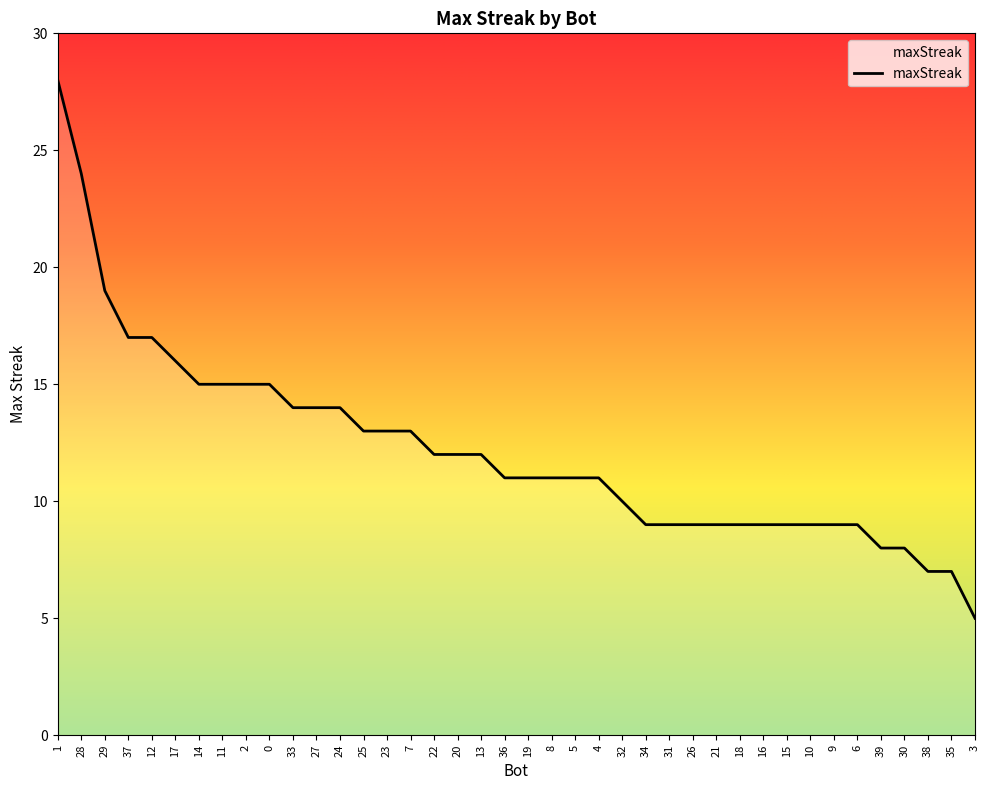

What is the change in value from 5 to 35?

-4